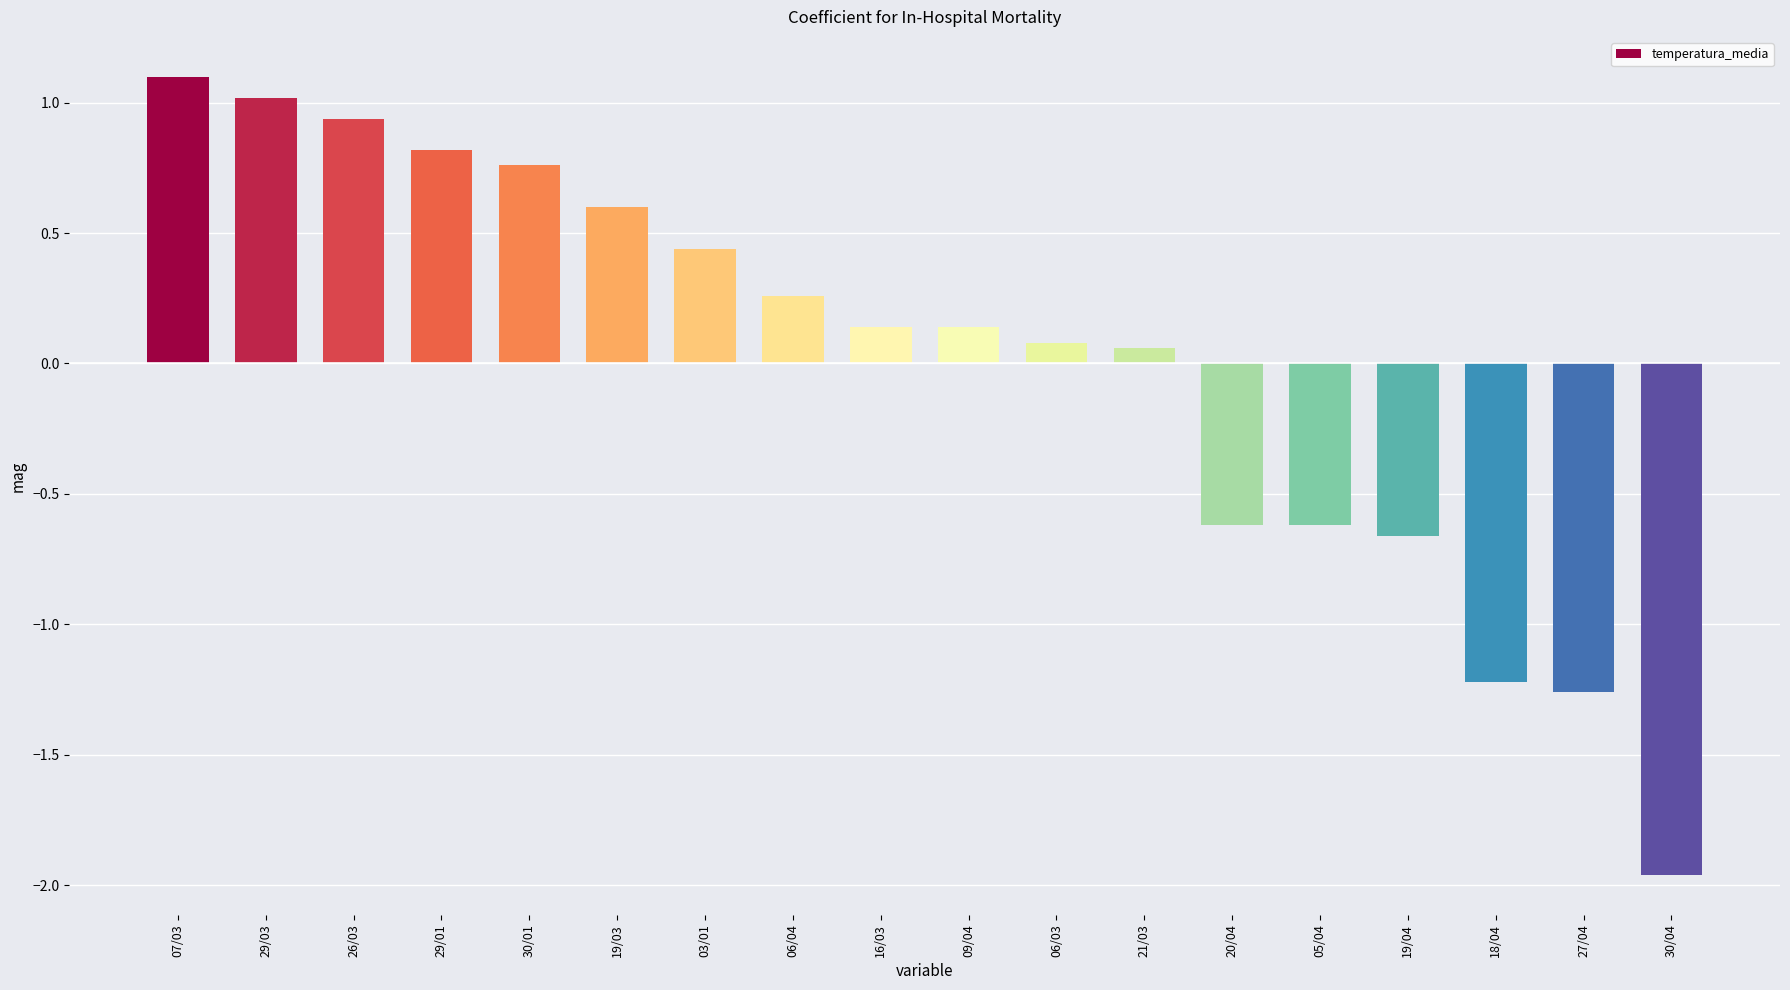

Is it true that the value at 06/04 is 0.4?

False